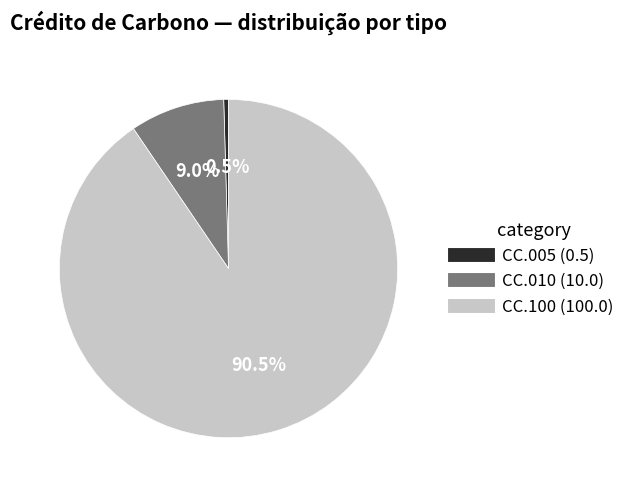

To the nearest percent, what is the difference between the largest and smallest slice percentages?

90%